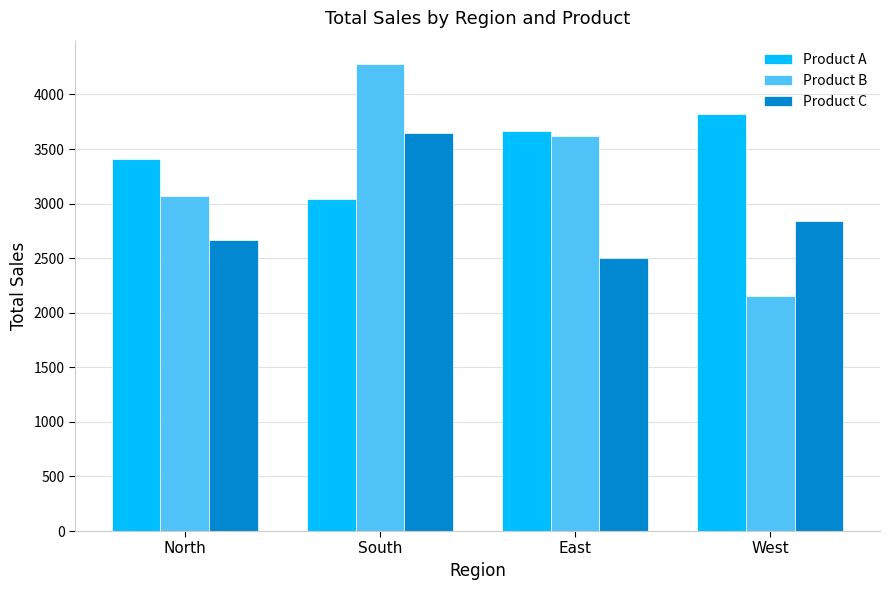

The Product C series shows 4624 at West. True or false?

False